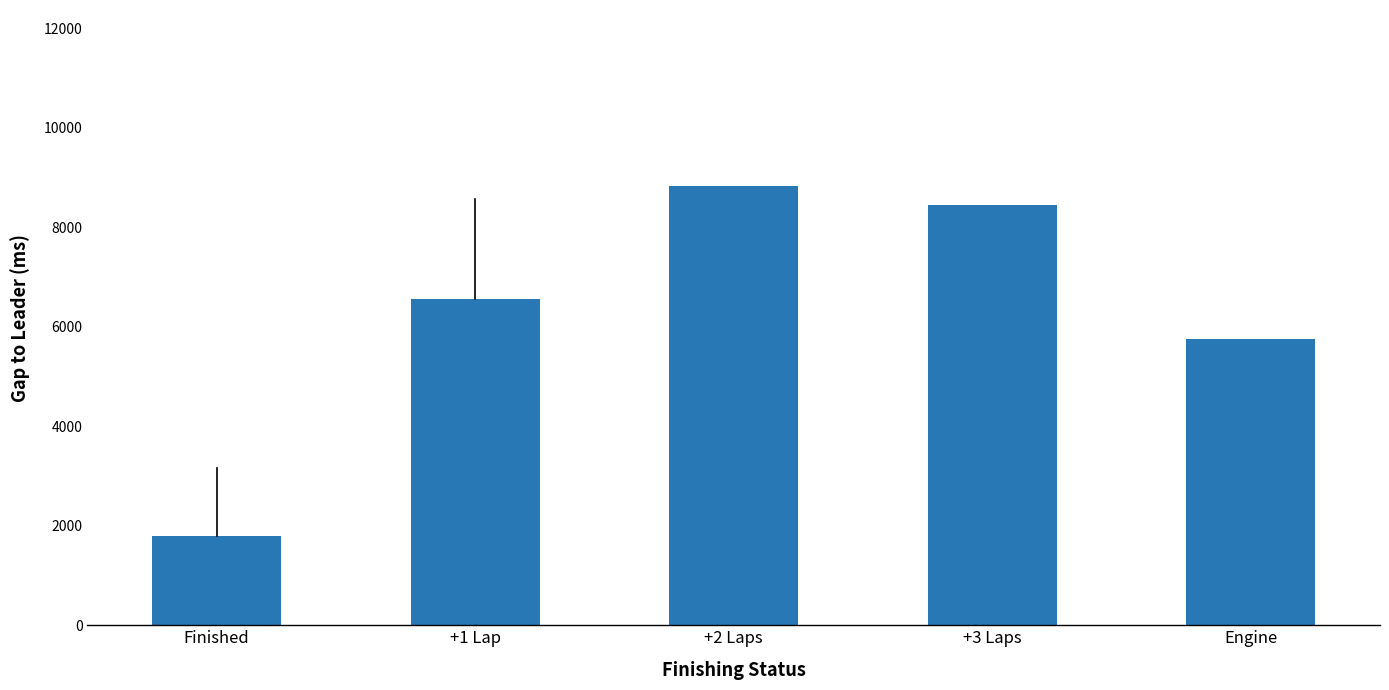

Are the bars horizontal?

No